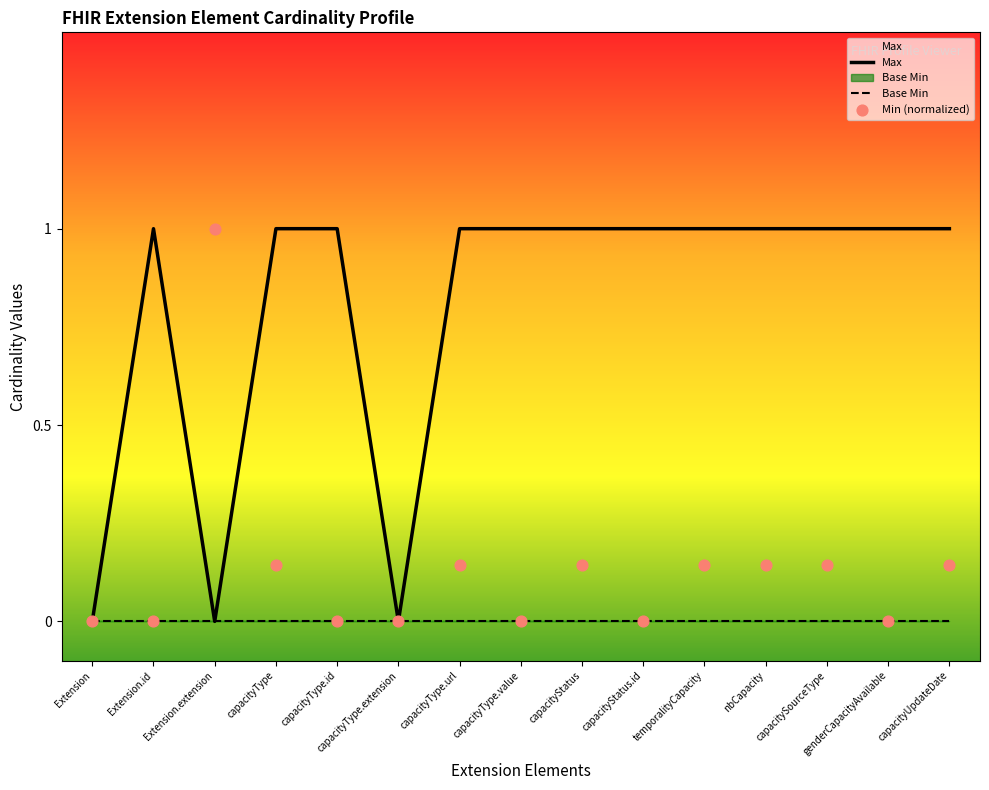

At how many categories does at least one series exceed 0?

13